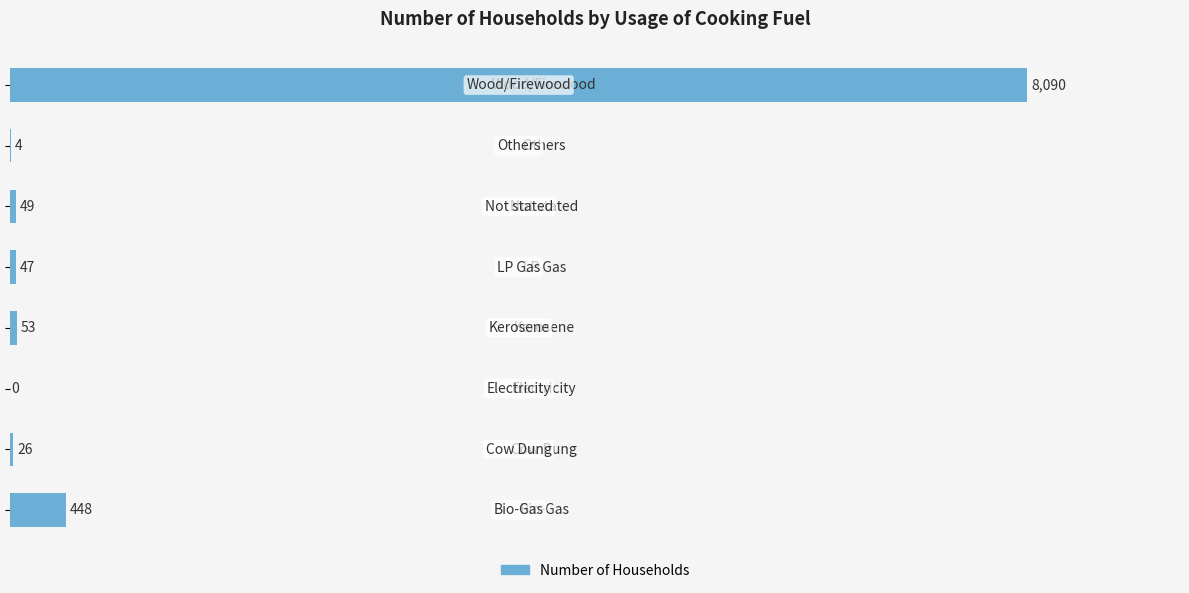

What is the sum of all values?

8717